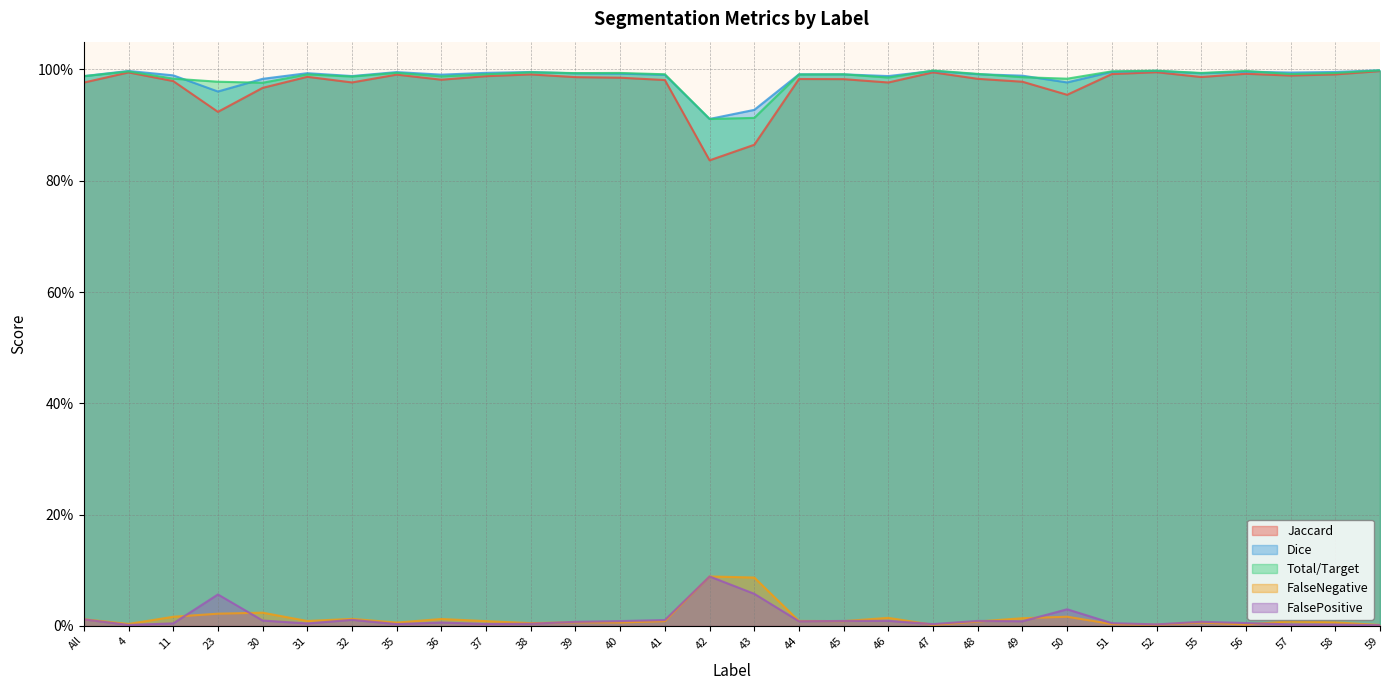

What is the minimum value for Dice?

0.9